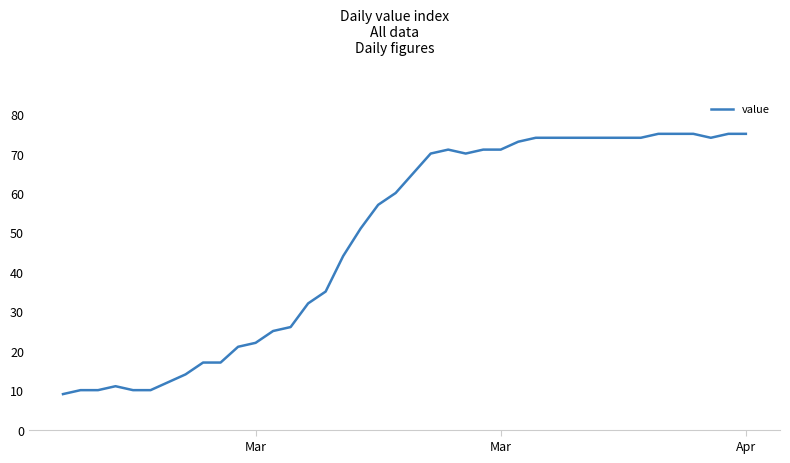

What is the difference between the maximum and second lowest values?

65